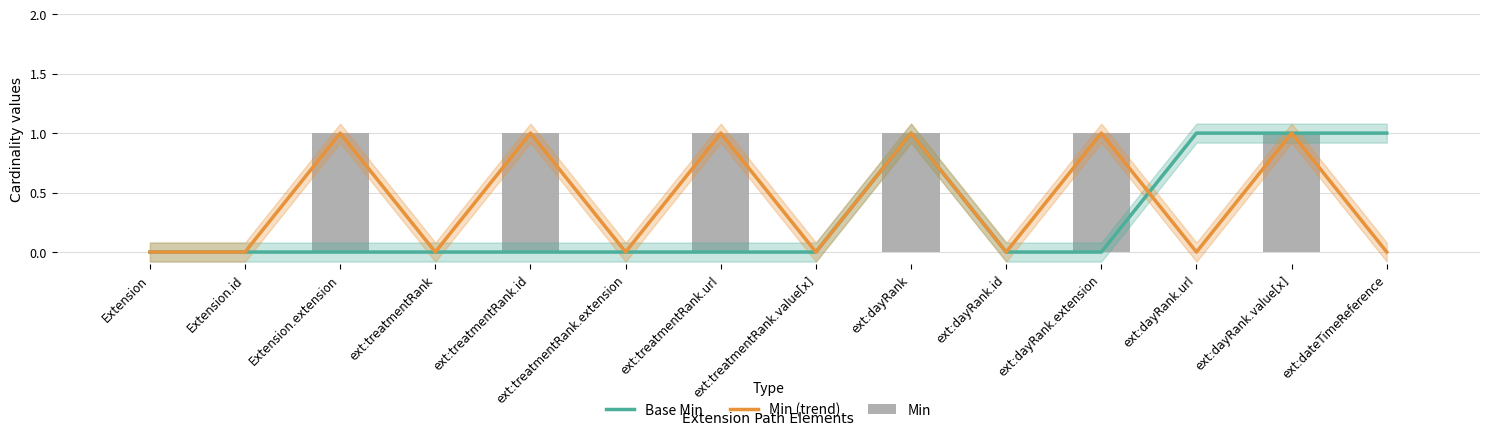

What position from the right is ext:dayRank.value[x]?

2